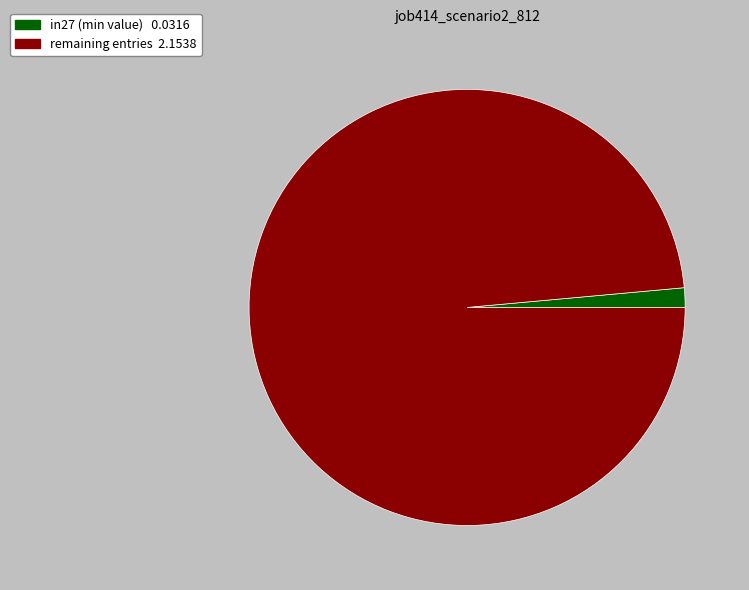

Does any single category account for the majority?

Yes